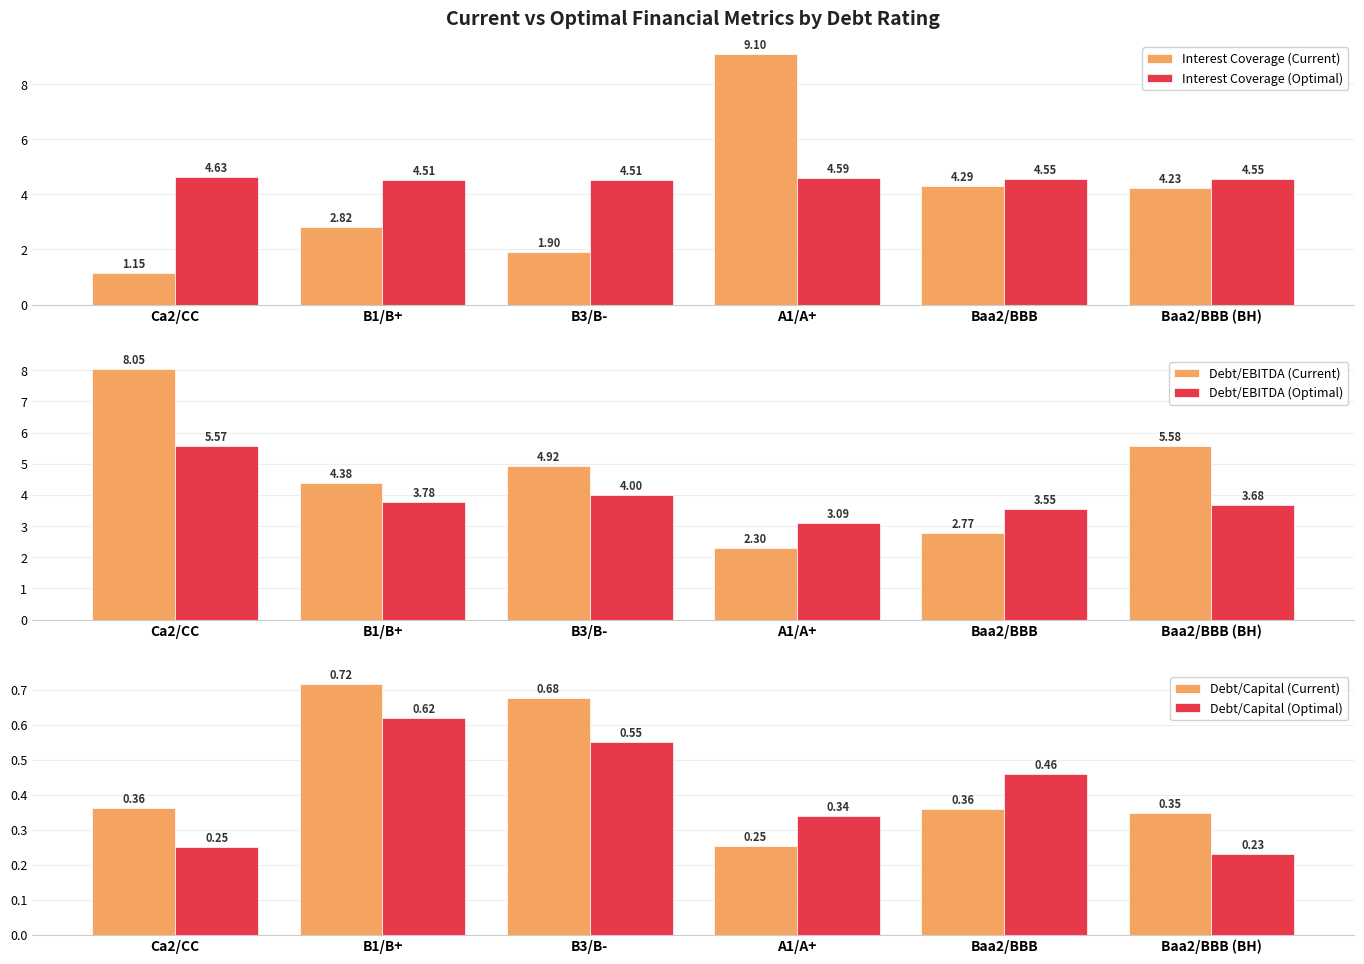

At how many categories does at least one series exceed 8?

2